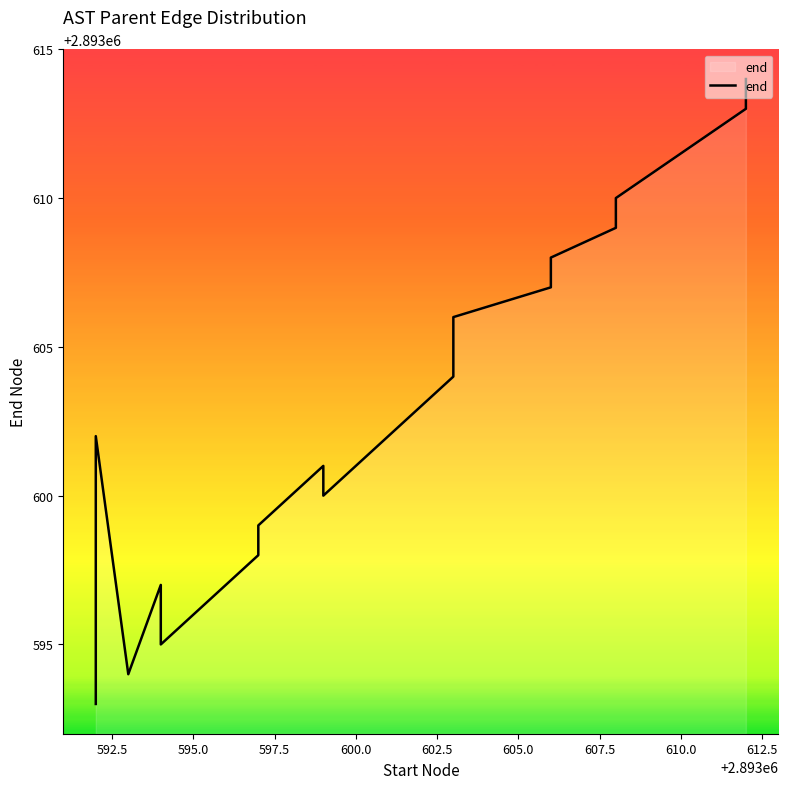

What is the greatest value displayed?

2893614